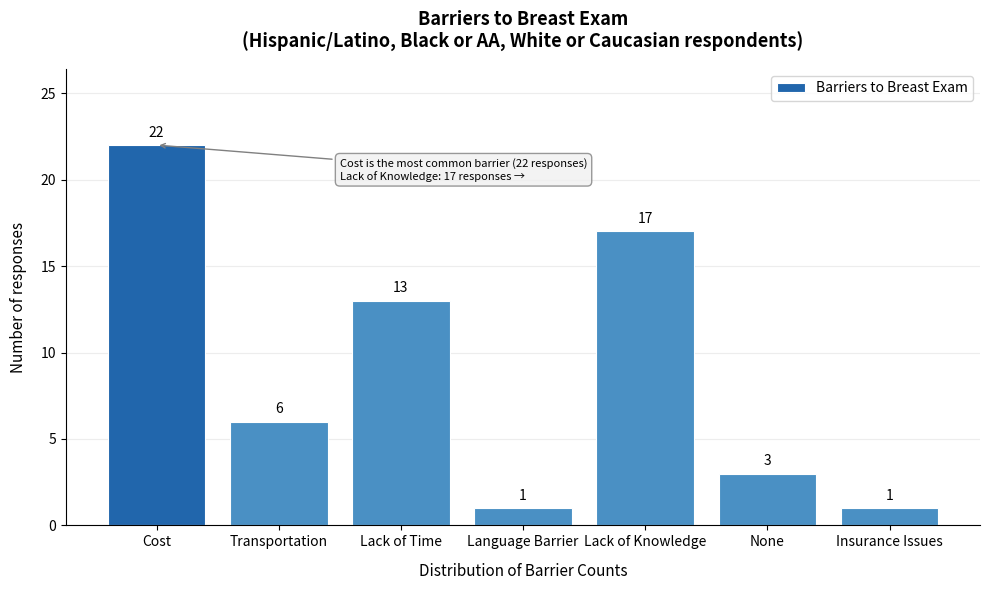

Reading right to left, list all the values displayed in this chart.

1	3	17	1	13	6	22